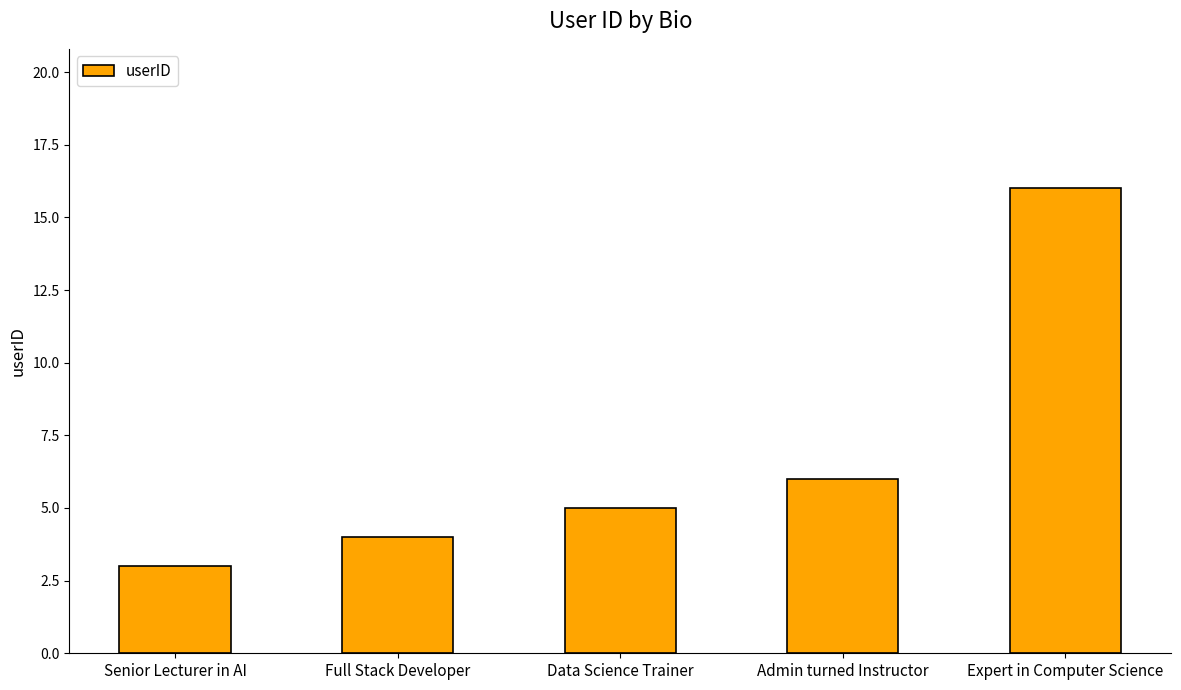

Where is the data nearest to the value 9?

Admin turned Instructor